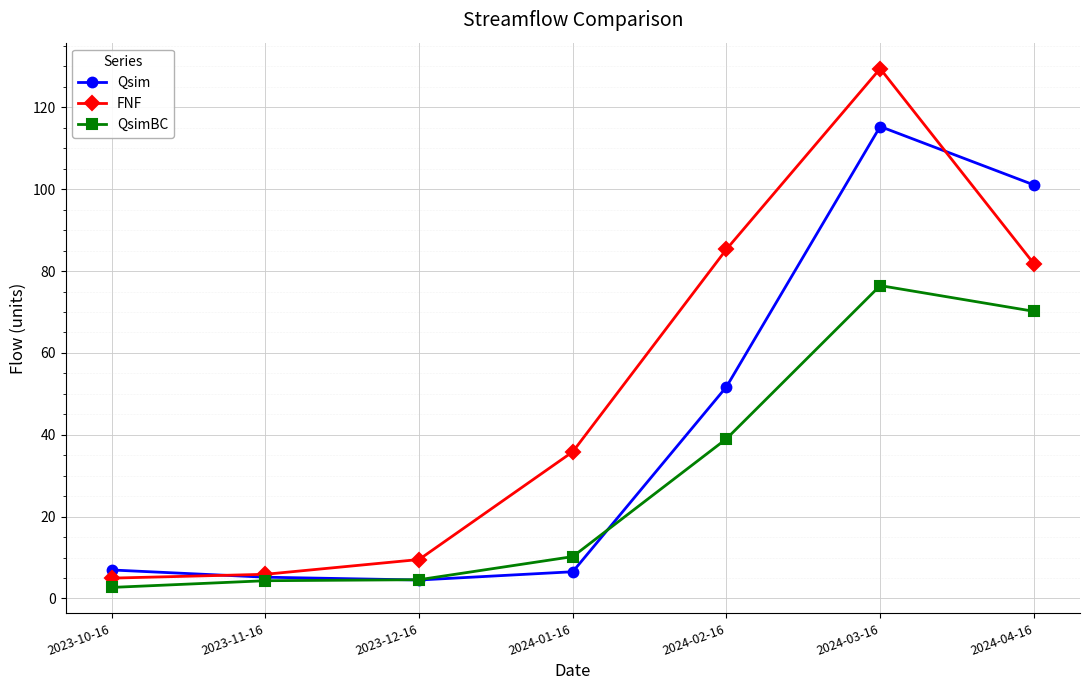

At which category does the chart reach its minimum across all series?

2023-10-16